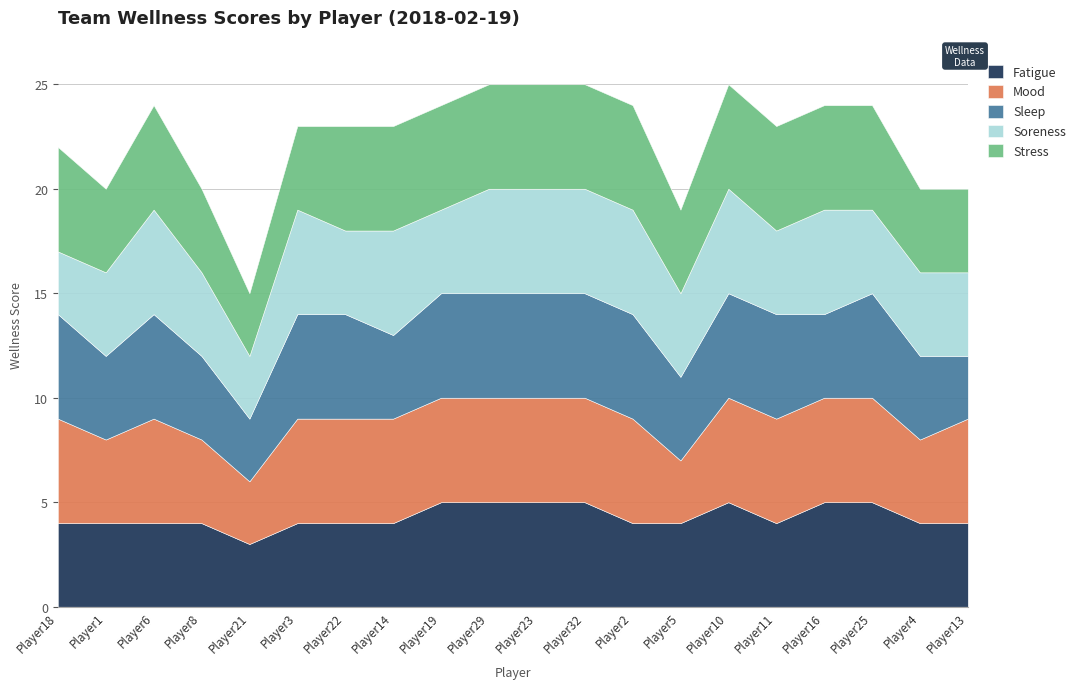

What is the minimum value for wellness_mood?

3